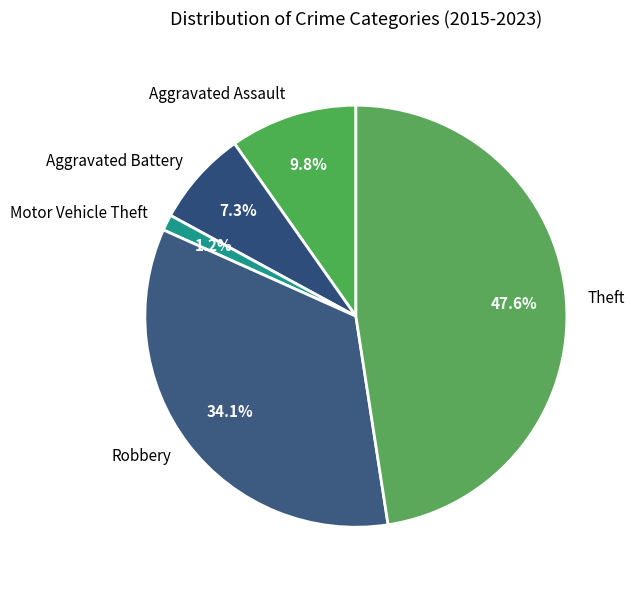

What is the largest slice in the pie chart?

Theft